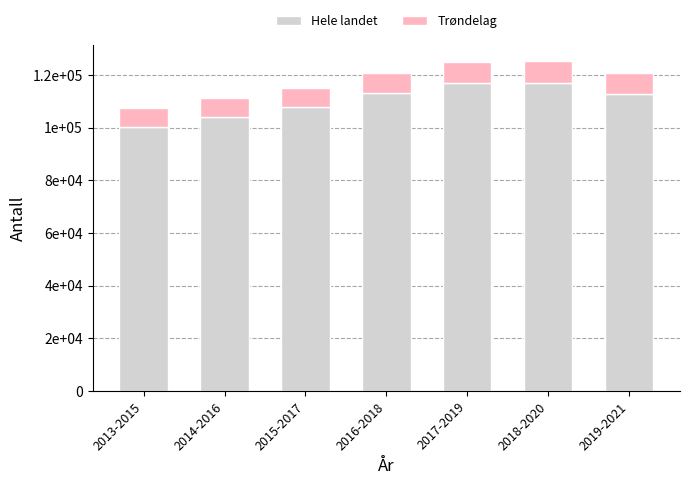

Which has a higher value, 2018-2020 or 2016-2018?

2018-2020